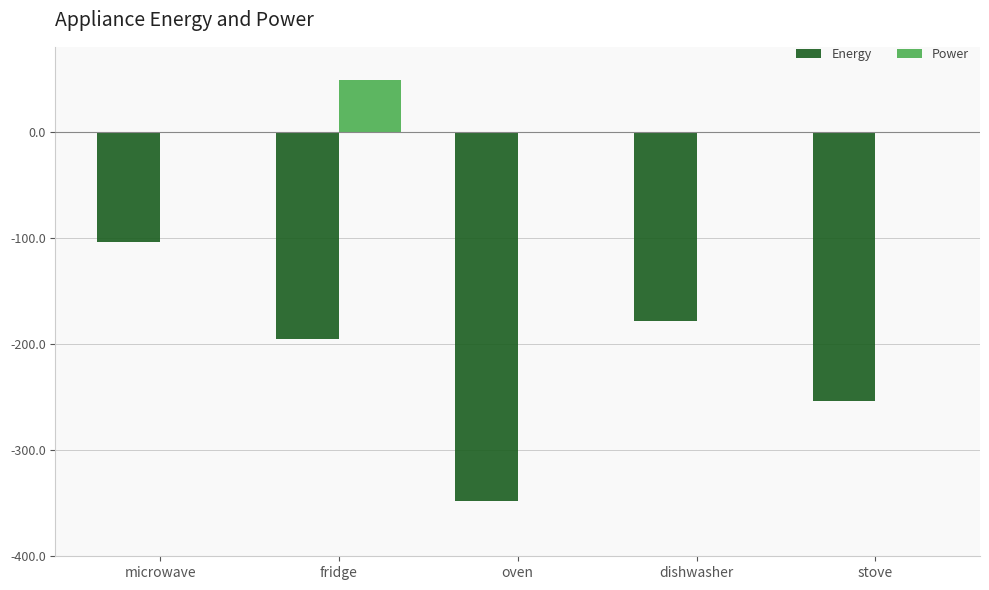

Reading left to right, list all the values displayed in this chart.

Energy: -103.6	-195.0	-347.7	-178.2	-253.5
Power: 0.0	48.4	0.0	0.0	0.0